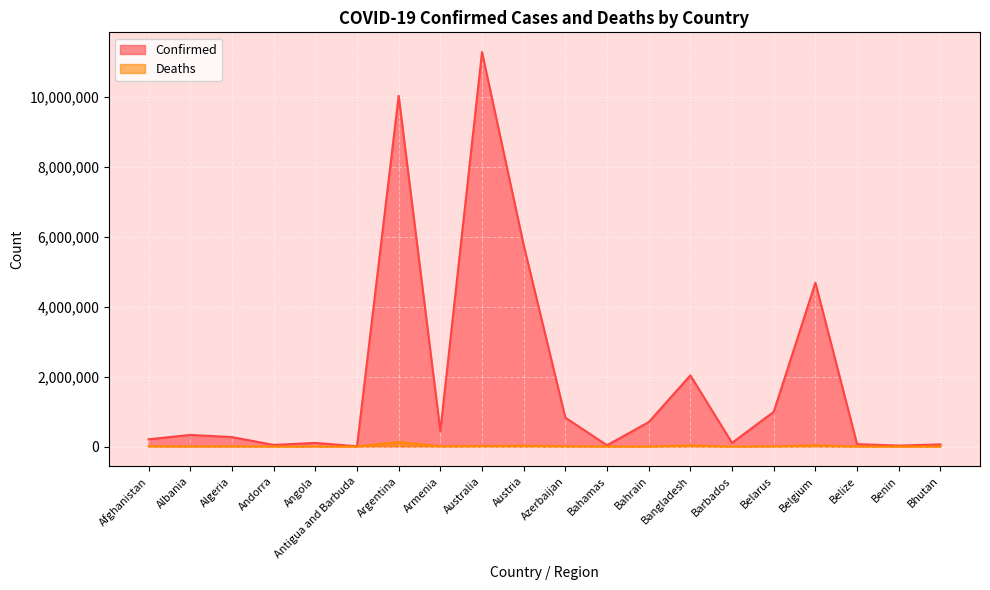

What is the difference between the Confirmed values at Angola and Belarus?

888853